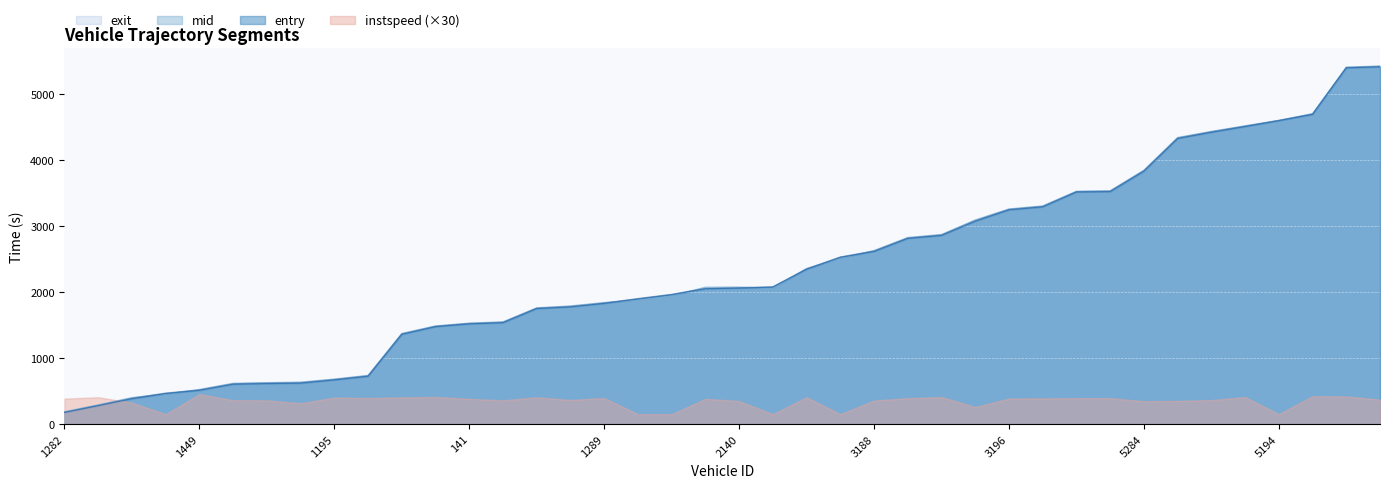

Which series has the widest spread of values?

exit